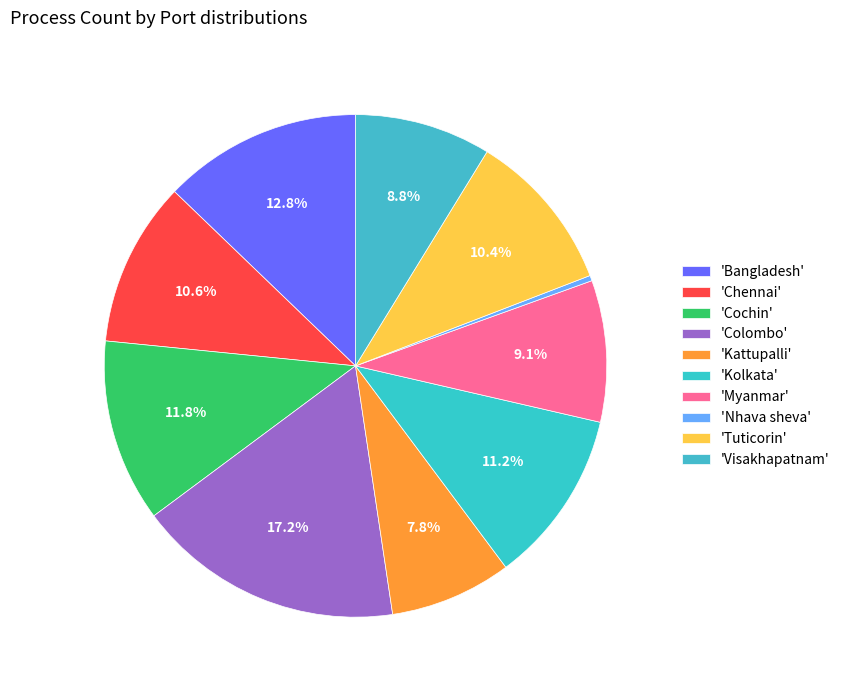

What is the smallest slice in the pie chart?

Nhava sheva